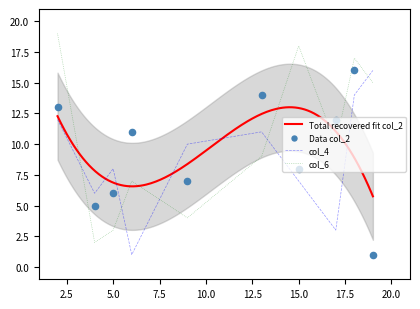

At how many categories does at least one series exceed 12?

5